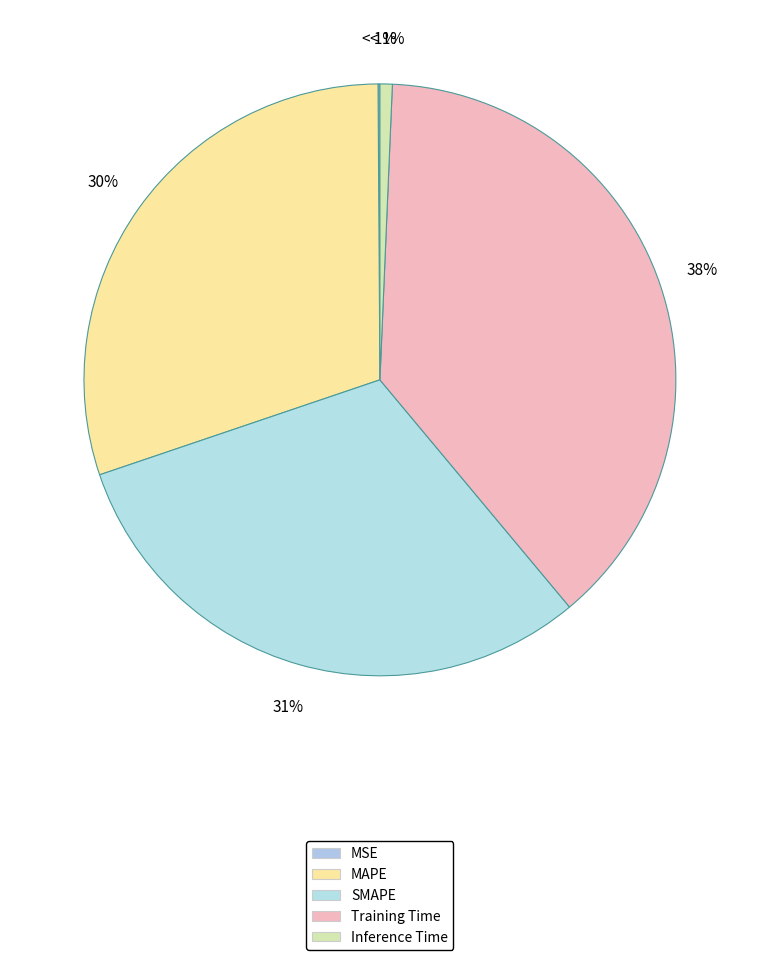

Rank the categories by value from lowest to highest.

MSE, Inference Time, MAPE, SMAPE, Training Time